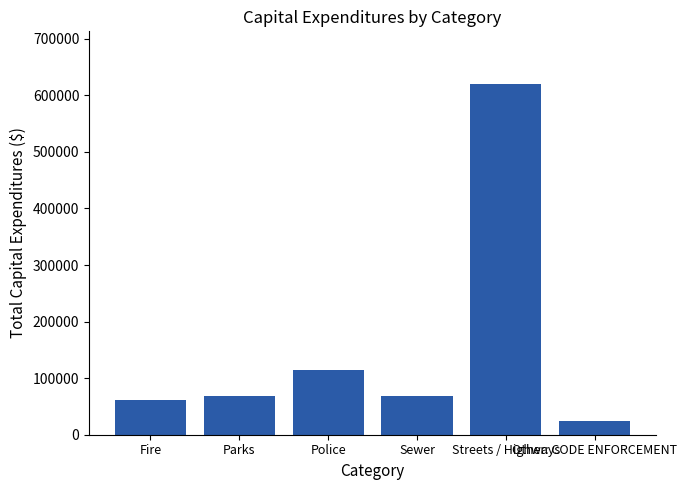

What position from the left is Police?

3